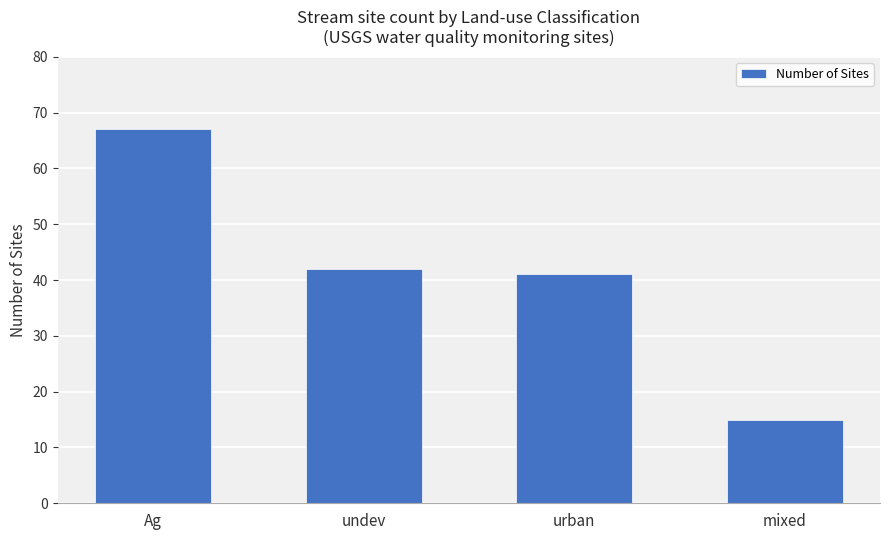

How many bars are there in total?

4